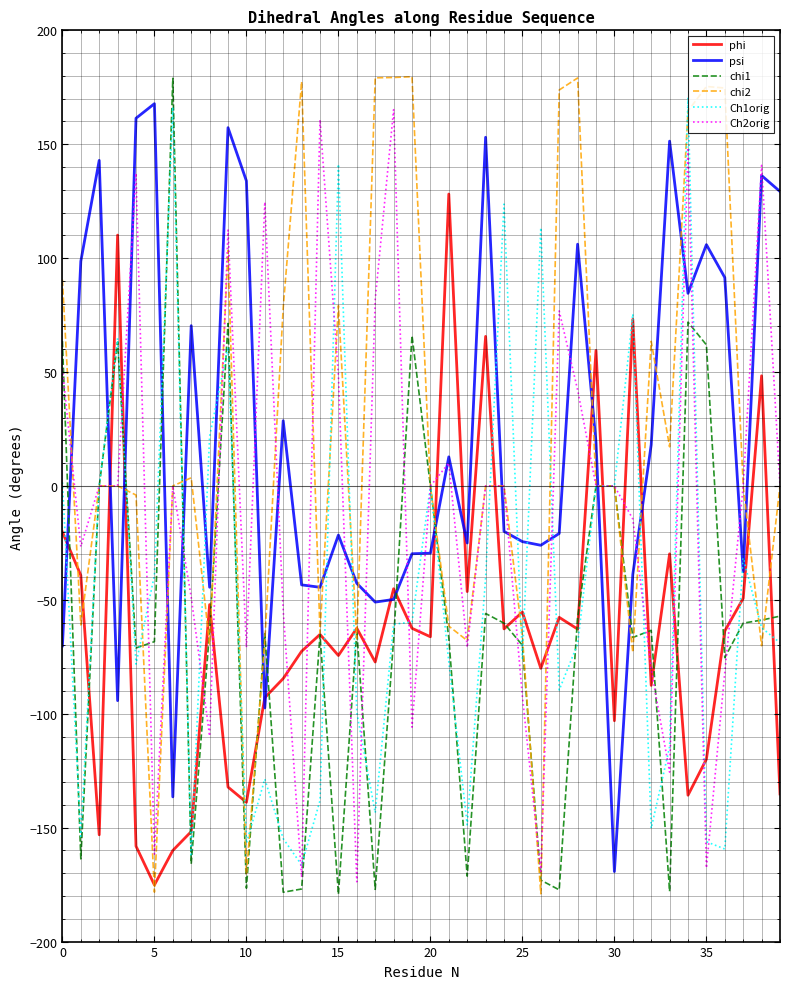

What is the maximum value shown in the chart?

179.6